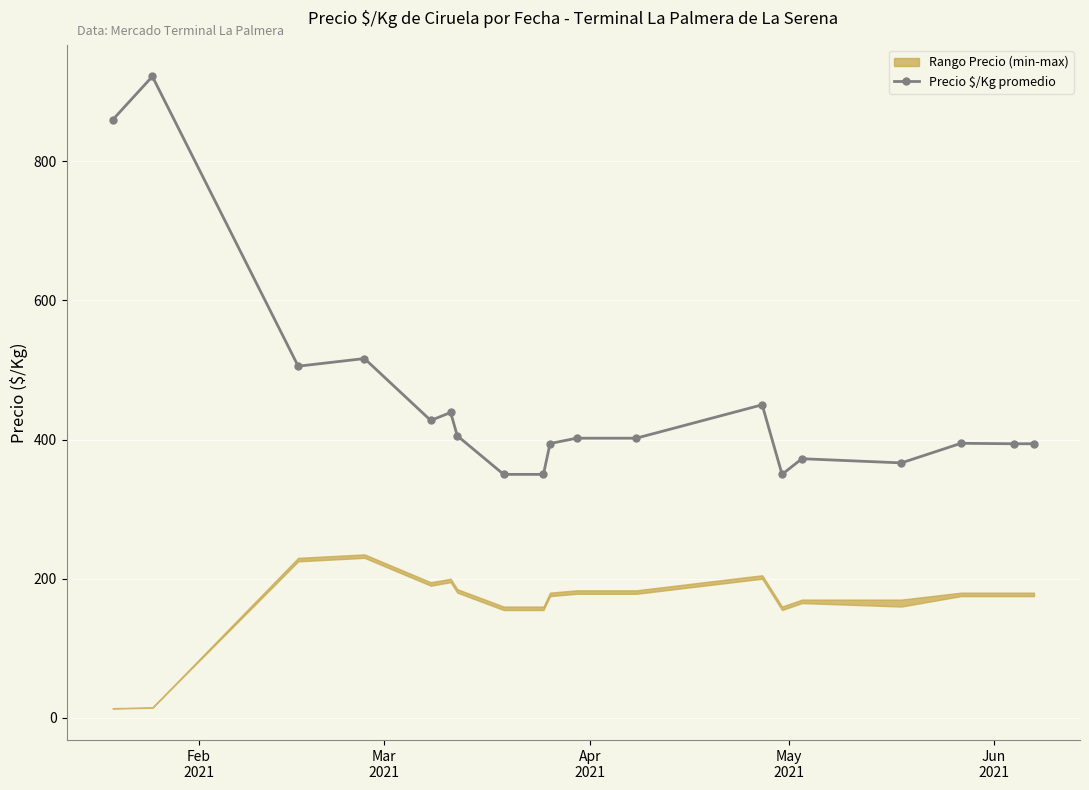

True or false: Precio $/Kg promedio has more than 1 points higher than both neighbors.

True